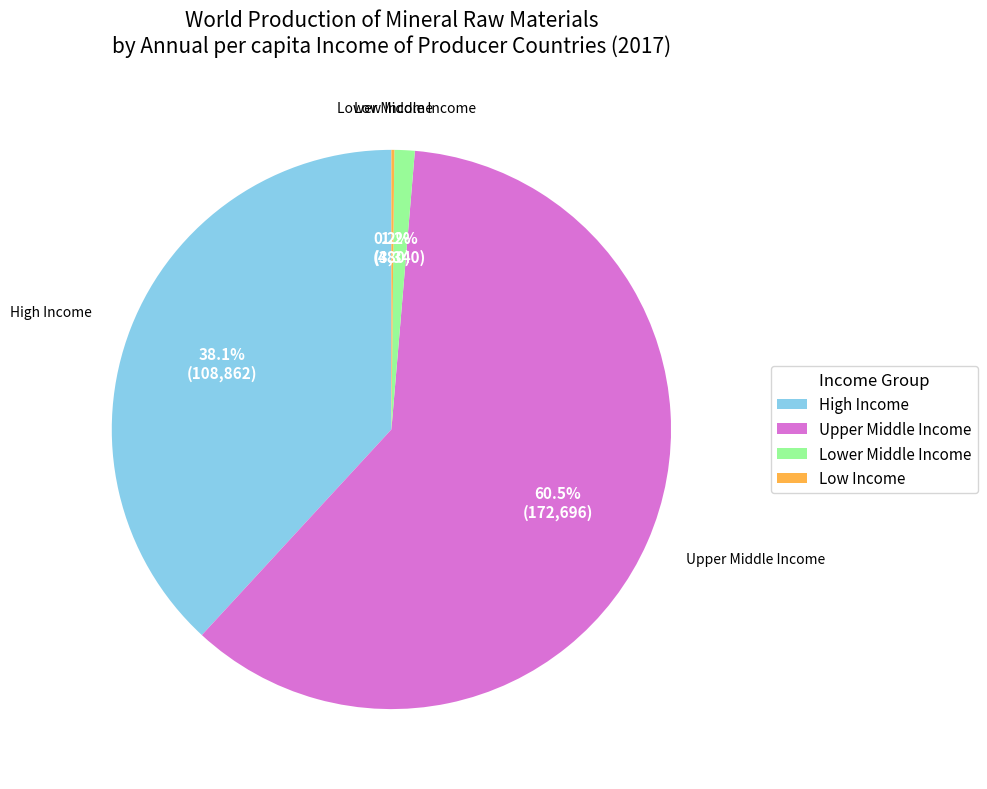

Combined, do Lower Middle Income and High Income account for over 50%?

No